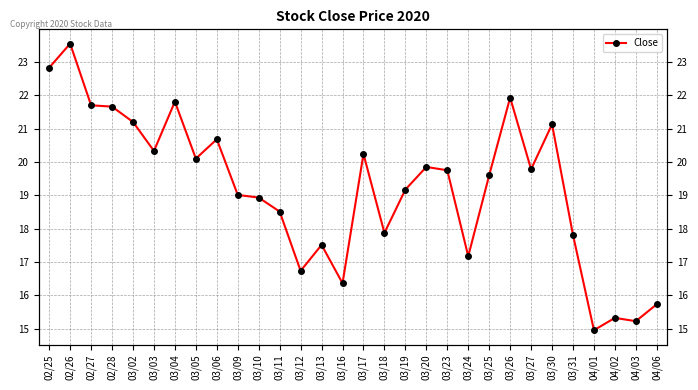

How many points are lower than both their immediate neighbors (excluding endpoints)?

9